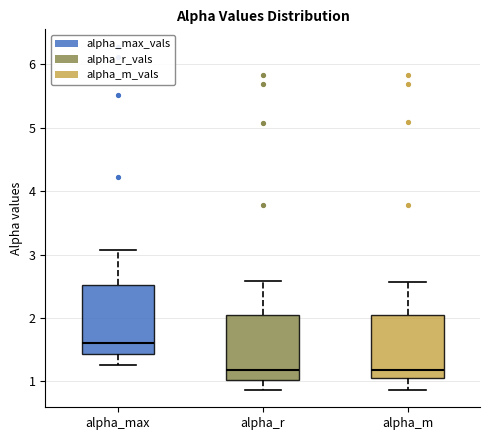

Reading left to right, transcribe this box plot: for each box, give where its median line is, the range the box spans, and where its two whiskers end, as read against the y-axis. The values are not printed on the chart, so give them approximately, as read against the axis.

alpha_max: median 1.6, box 1.4 to 2.5, whiskers 1.3 to 3.1
alpha_r: median 1.2, box 1.0 to 2.0, whiskers 0.9 to 2.6
alpha_m: median 1.2, box 1.0 to 2.0, whiskers 0.9 to 2.6